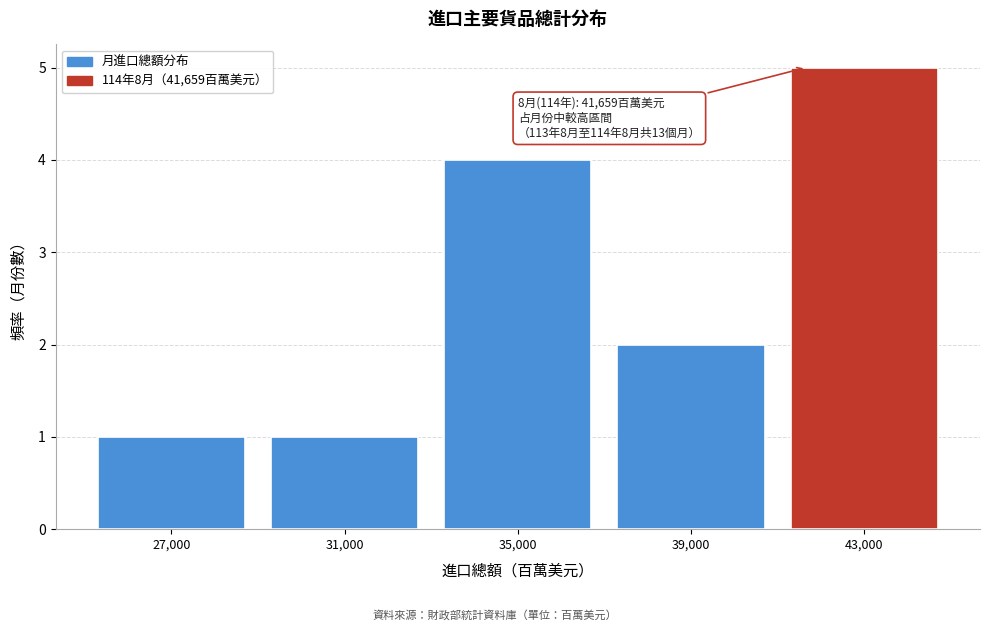

Over which range of the x-axis is the bar tallest?

41000 to 45000